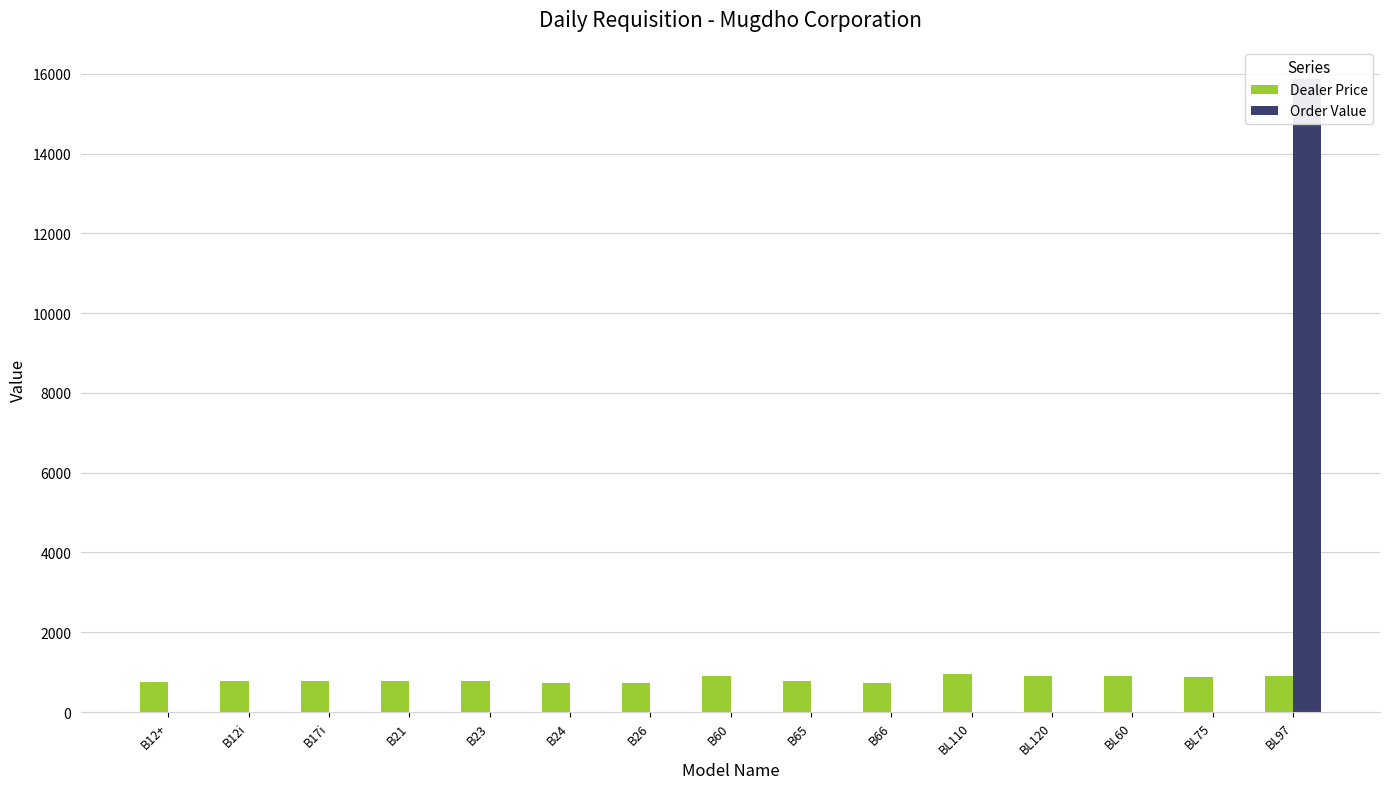

What is the minimum value for Dealer Price?

721.8